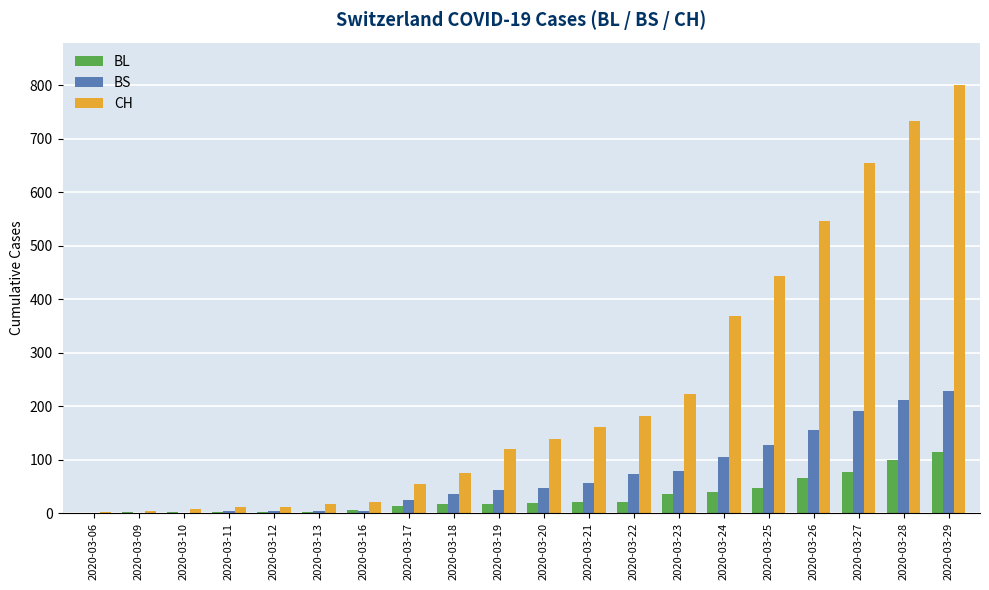

Does the chart contain stacked bars?

No